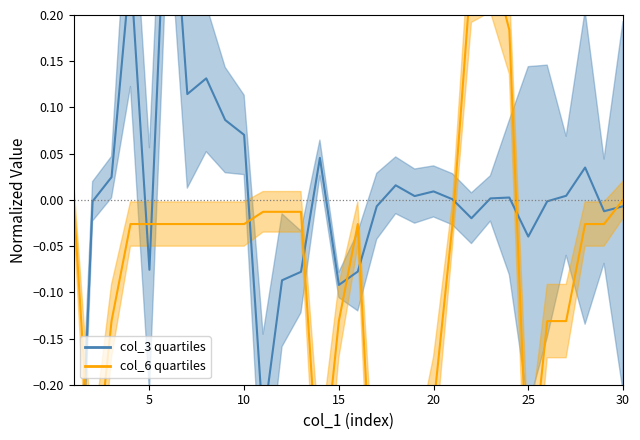

How many values in the col_3 series exceed 0?

16